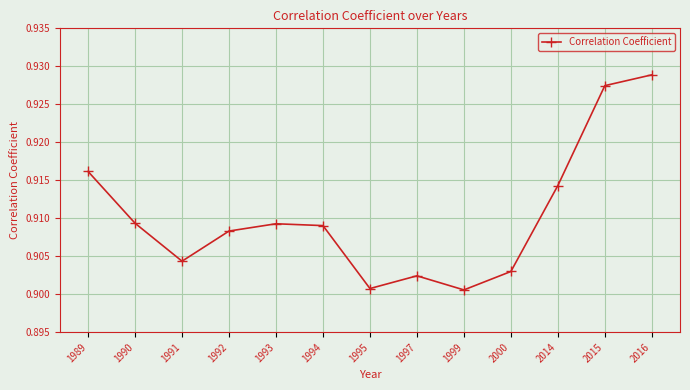

The value at 2016 is 1.3. True or false?

False